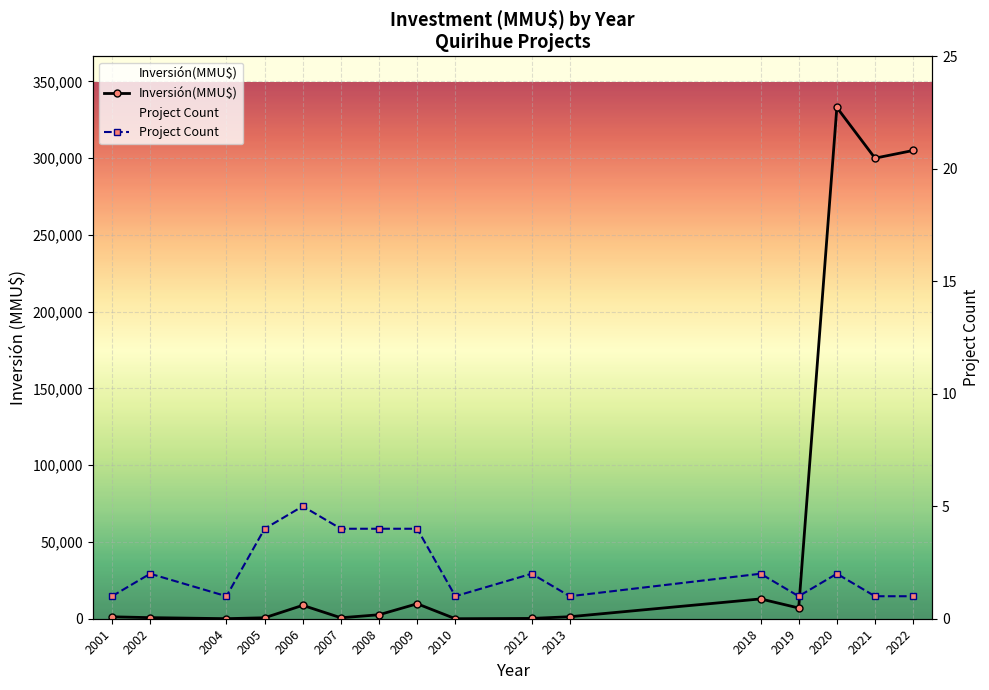

At which category is the sum across all series the highest?

2020